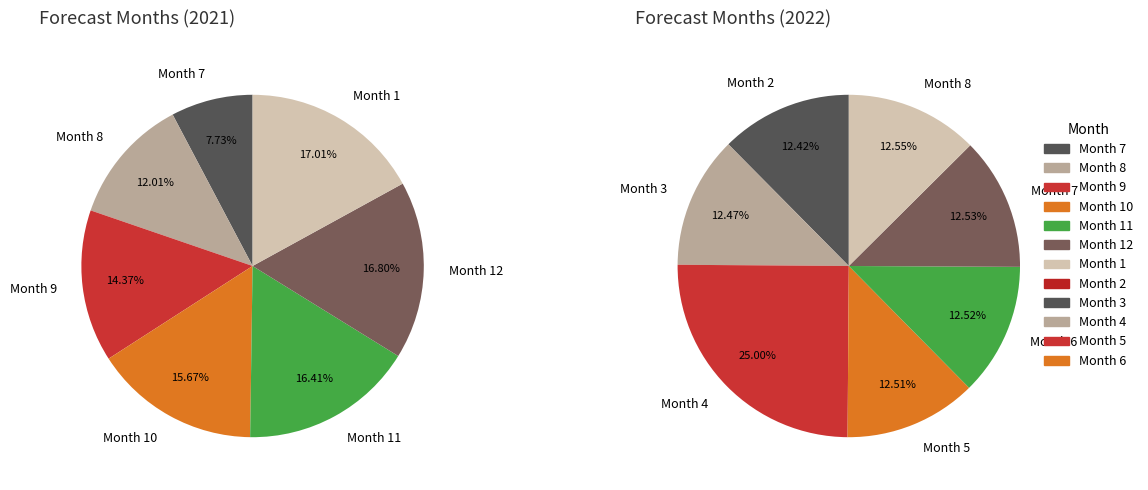

Do 1 and 4 together represent more than half of the pie?

No